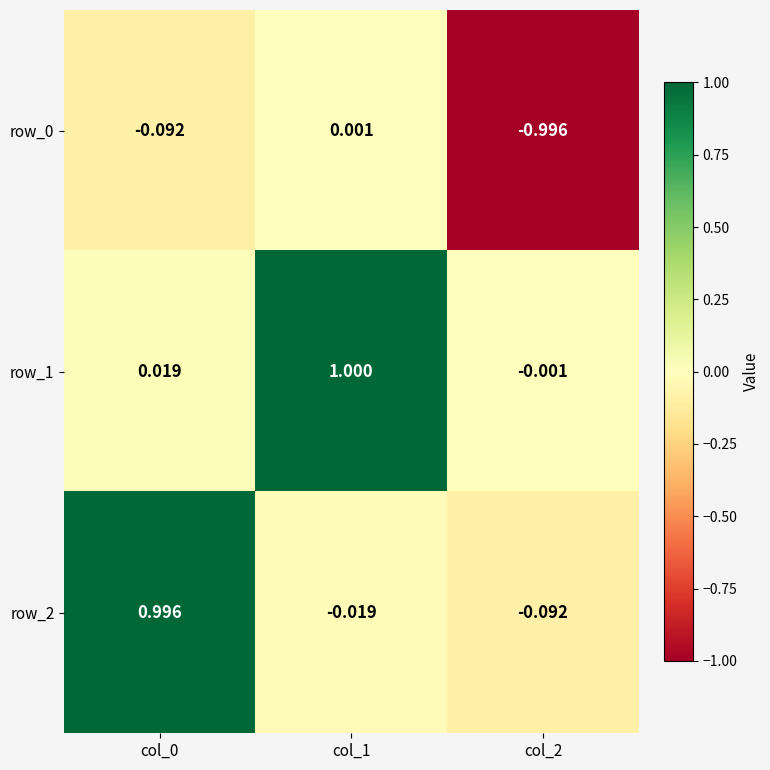

What is the greatest value displayed?

1.0